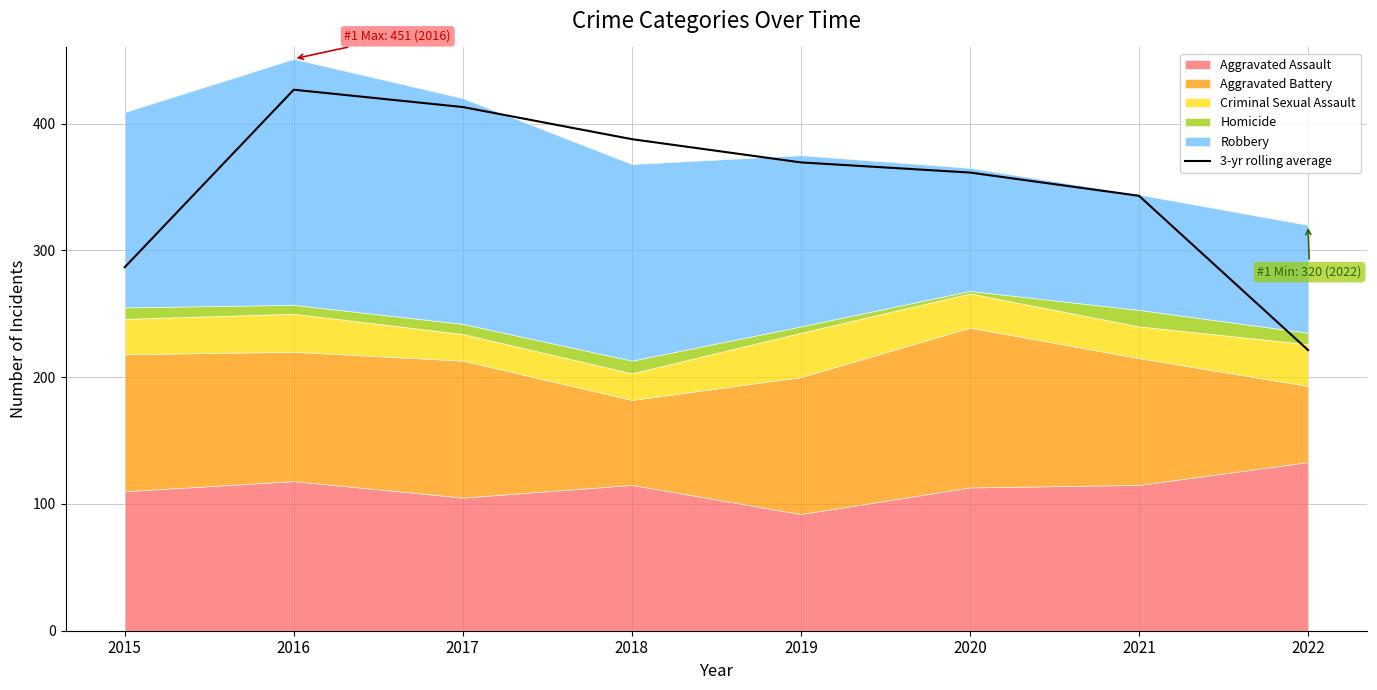

Reading left to right, extract all data points from this chart.

2015=286.7	2016=426.7	2017=413.0	2018=387.7	2019=369.3	2020=361.3	2021=343.0	2022=221.3